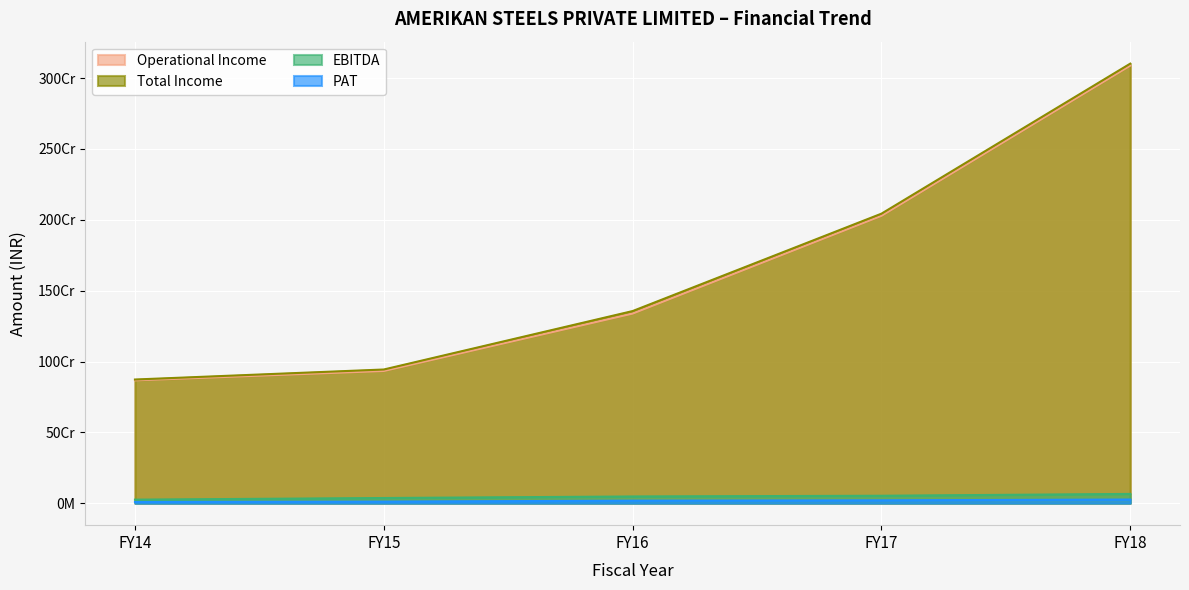

Does the chart display data point markers on the line(s)?

No